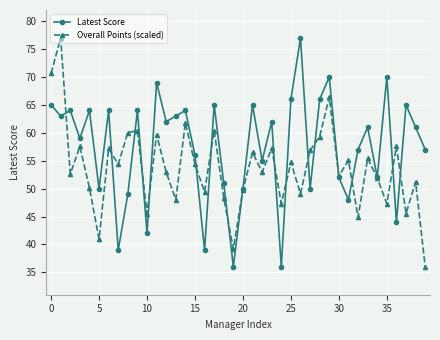

Which series has the largest total across all categories?

Latest Score